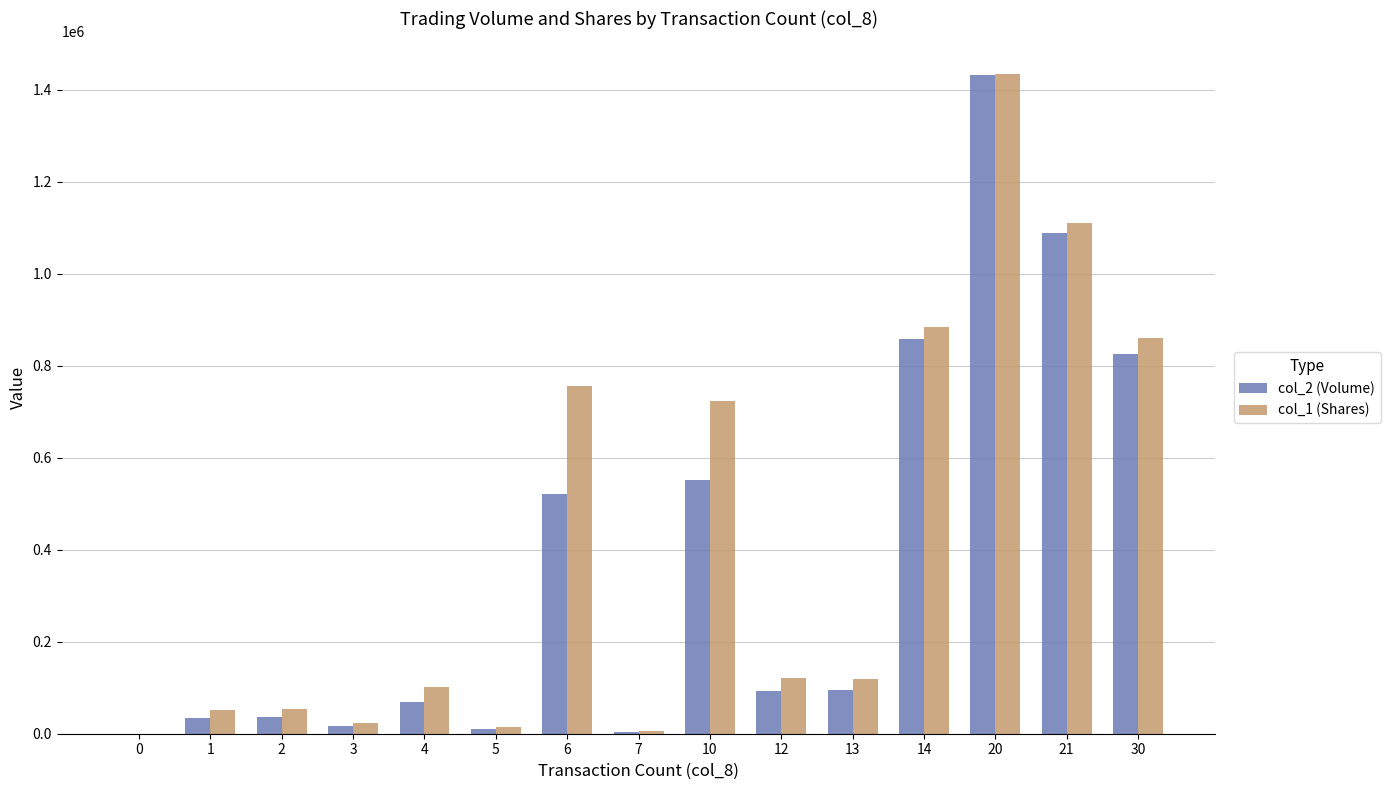

Which series changed the most between 1 and 14?

col_1 (Shares)